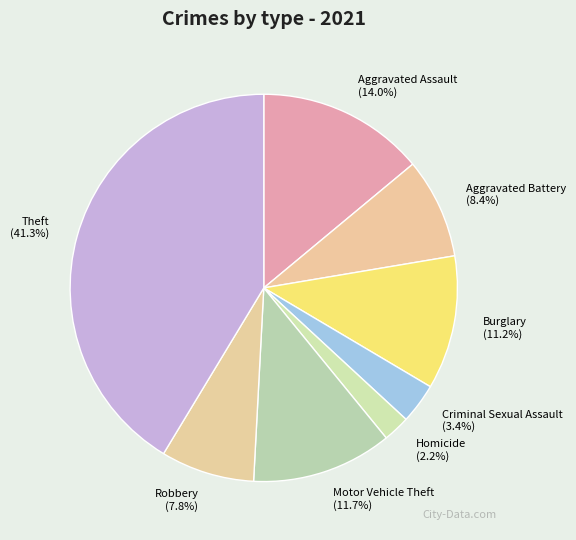

True or false: Burglary accounts for 23% of the total.

False